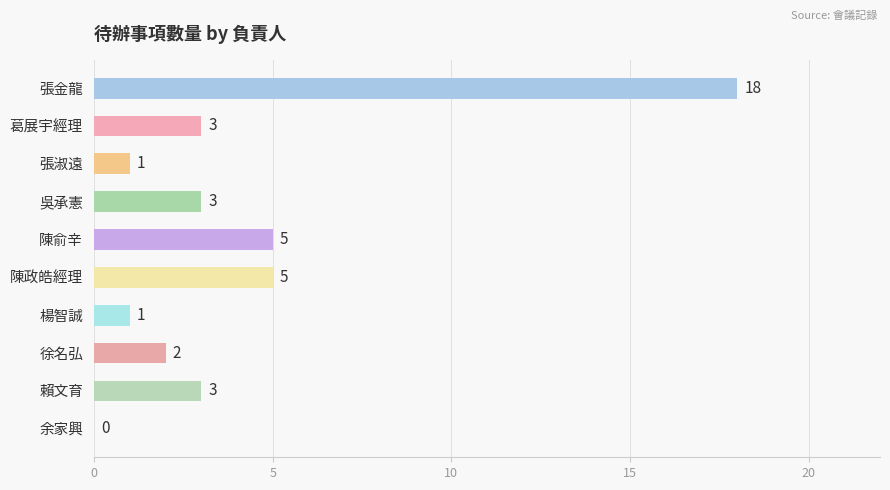

What is the average value?

4